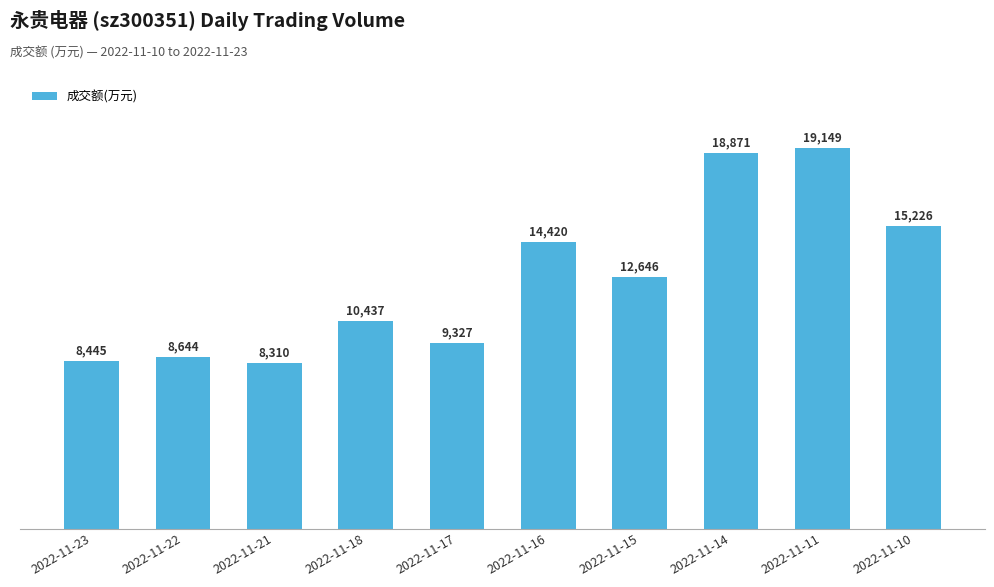

Rank the categories by value from highest to lowest.

2022-11-11, 2022-11-14, 2022-11-10, 2022-11-16, 2022-11-15, 2022-11-18, 2022-11-17, 2022-11-22, 2022-11-23, 2022-11-21